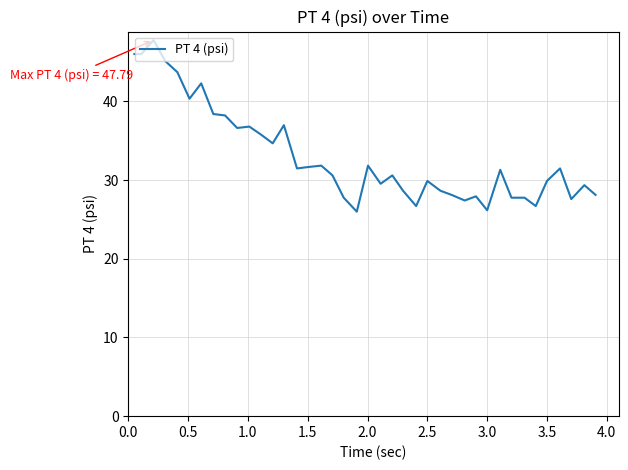

What is the smallest value displayed?

26.0